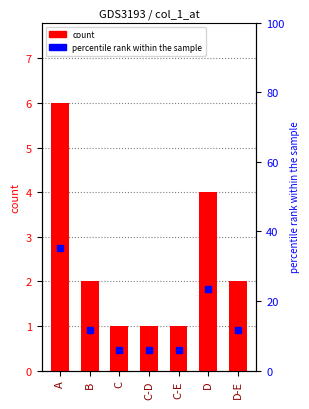

At which category is the sum across all series the highest?

A